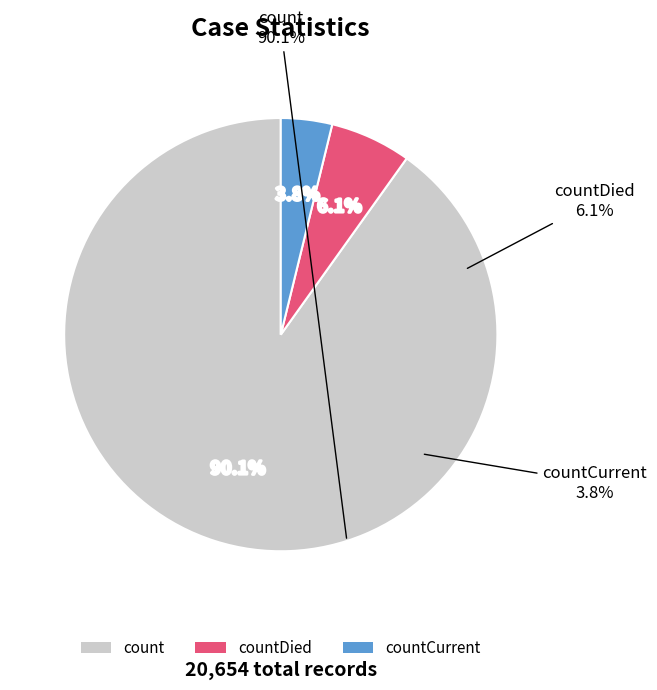

Count the number of slices in the pie.

3